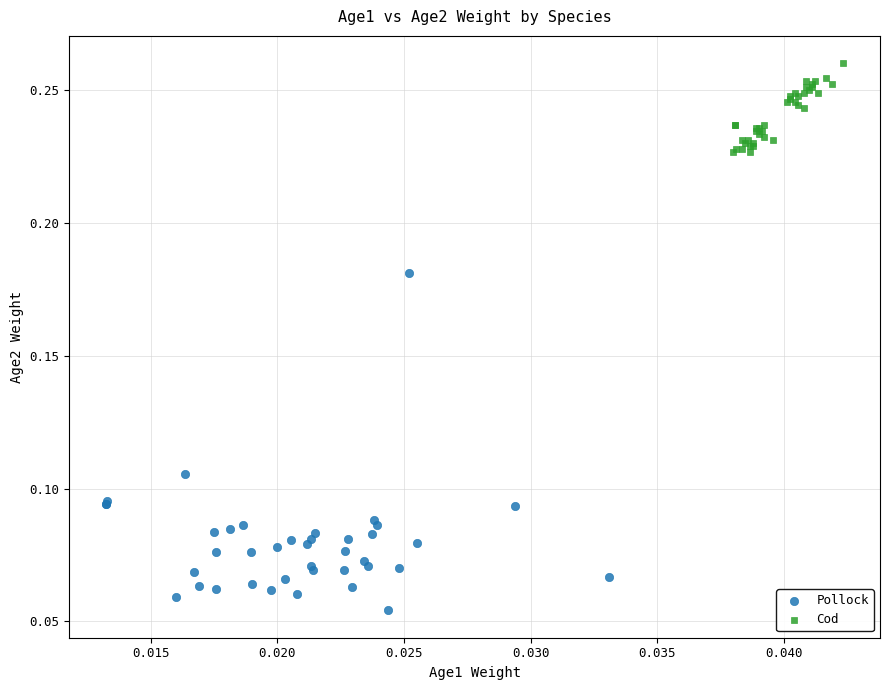

Which series has the largest Y range (max minus min)?

Pollock